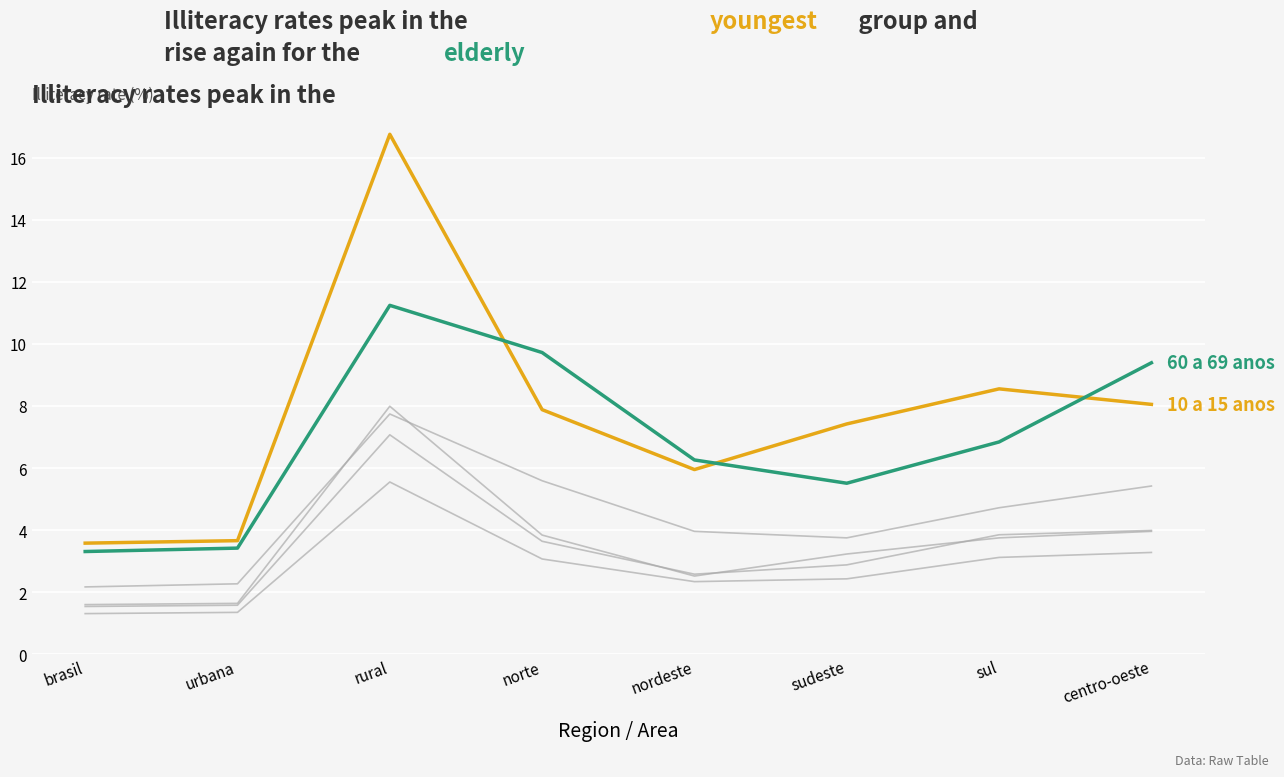

Reading right to left, extract all data points from this chart.

10 a 15 anos: centro-oeste=8.1	sul=8.6	sudeste=7.4	nordeste=6.0	norte=7.9	rural=16.8	urbana=3.7	brasil=3.6
16 a 24 anos: centro-oeste=4.0	sul=3.8	sudeste=3.2	nordeste=2.5	norte=3.8	rural=8.0	urbana=1.6	brasil=1.6
25 a 34 anos: centro-oeste=4.0	sul=3.9	sudeste=2.9	nordeste=2.6	norte=3.6	rural=7.1	urbana=1.6	brasil=1.5
35 a 49 anos: centro-oeste=3.3	sul=3.1	sudeste=2.4	nordeste=2.3	norte=3.1	rural=5.5	urbana=1.4	brasil=1.3
50 a 59 anos: centro-oeste=5.4	sul=4.7	sudeste=3.8	nordeste=4.0	norte=5.6	rural=7.7	urbana=2.3	brasil=2.2
60 a 69 anos: centro-oeste=9.4	sul=6.8	sudeste=5.5	nordeste=6.3	norte=9.7	rural=11.2	urbana=3.4	brasil=3.3